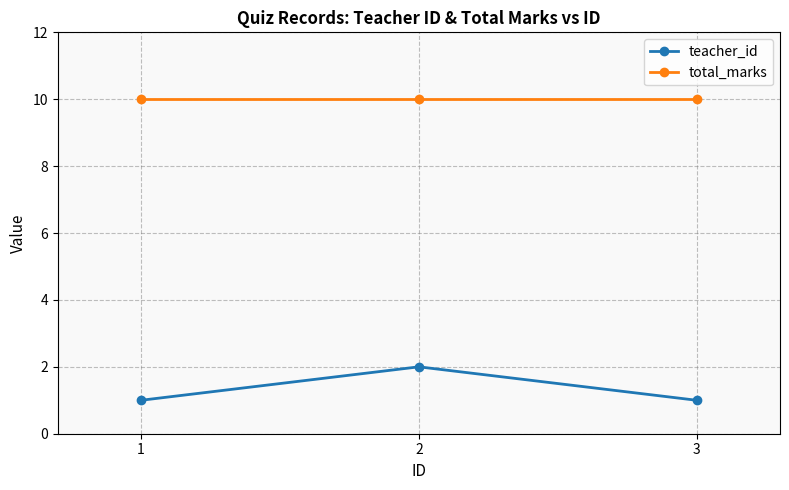

The value of total_marks at 2 is 10. True or false?

True